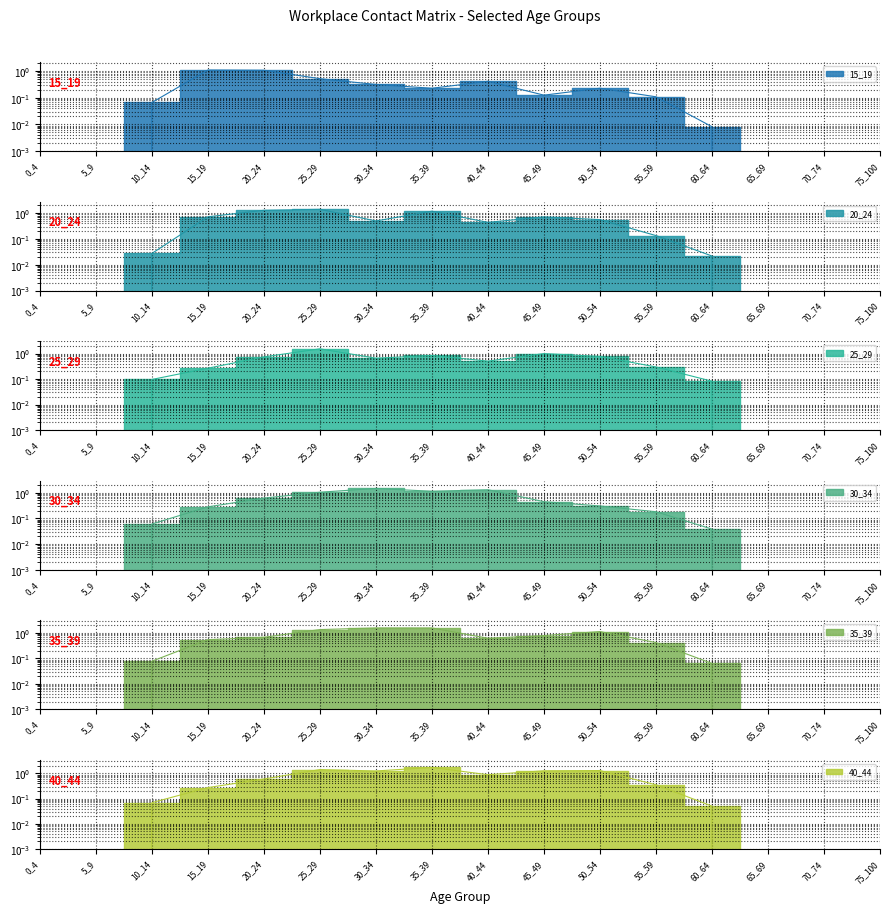

At which category does 25_29 reach its first local valley?

30_34